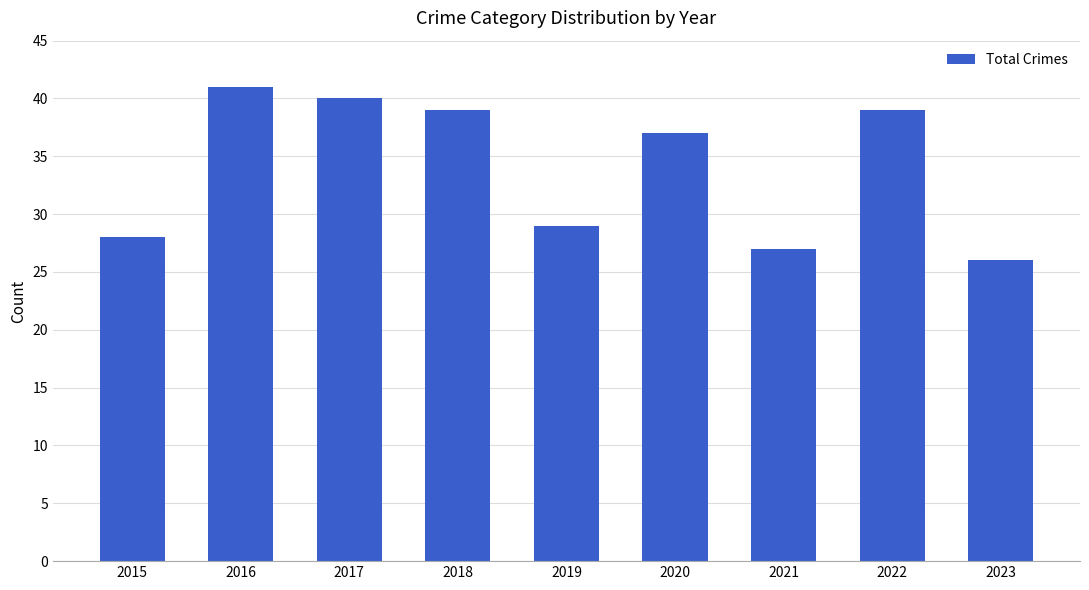

True or false: the data shows 39 at 2018.

True